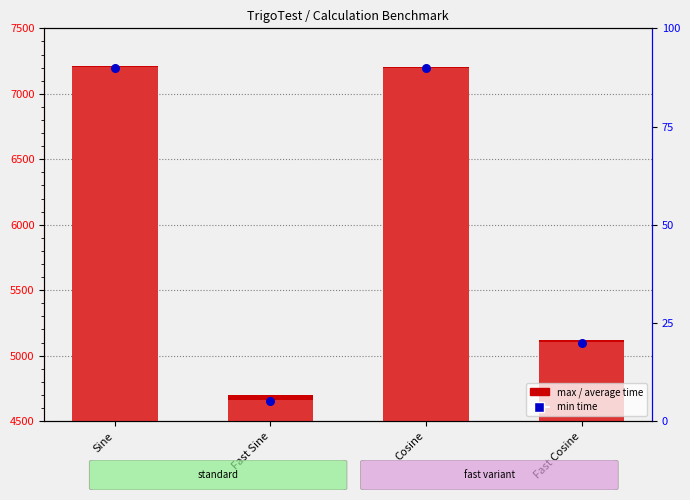

Which series reaches the maximum Y coordinate?

max time